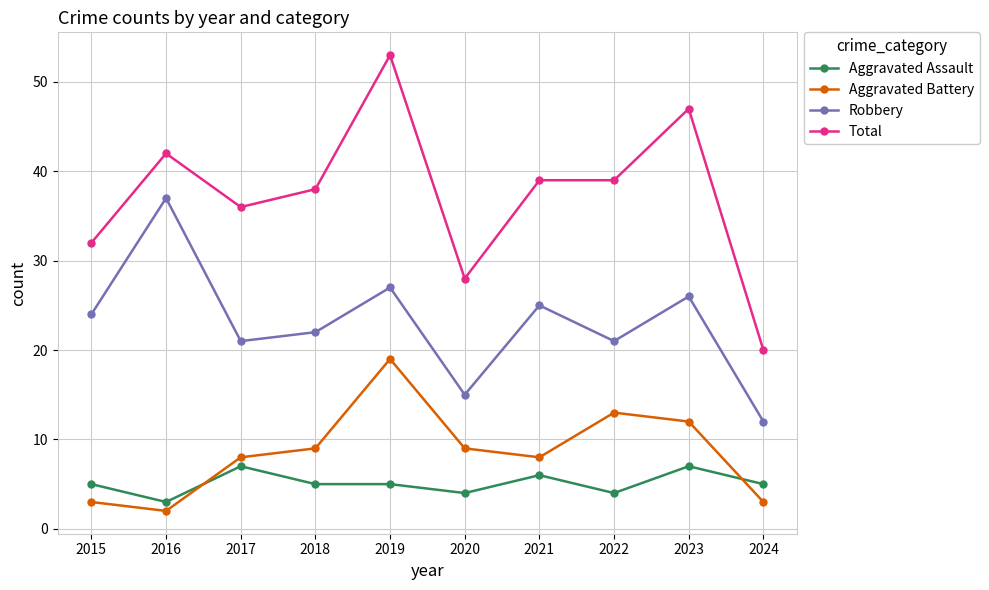

Which category has the lowest value in the Total series?

2024